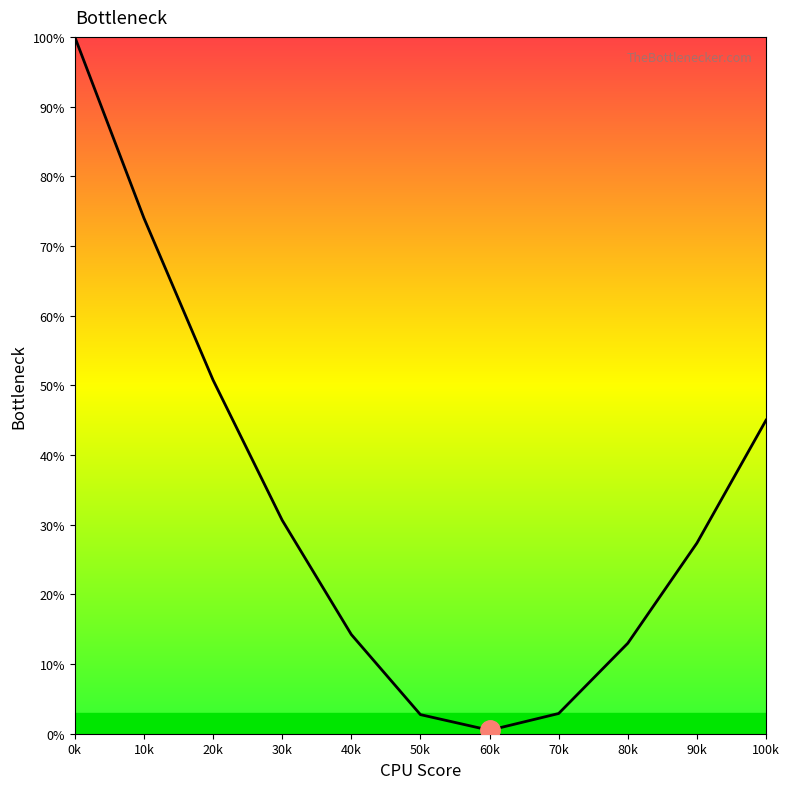

Between 30k and 40k, which is larger?

30k